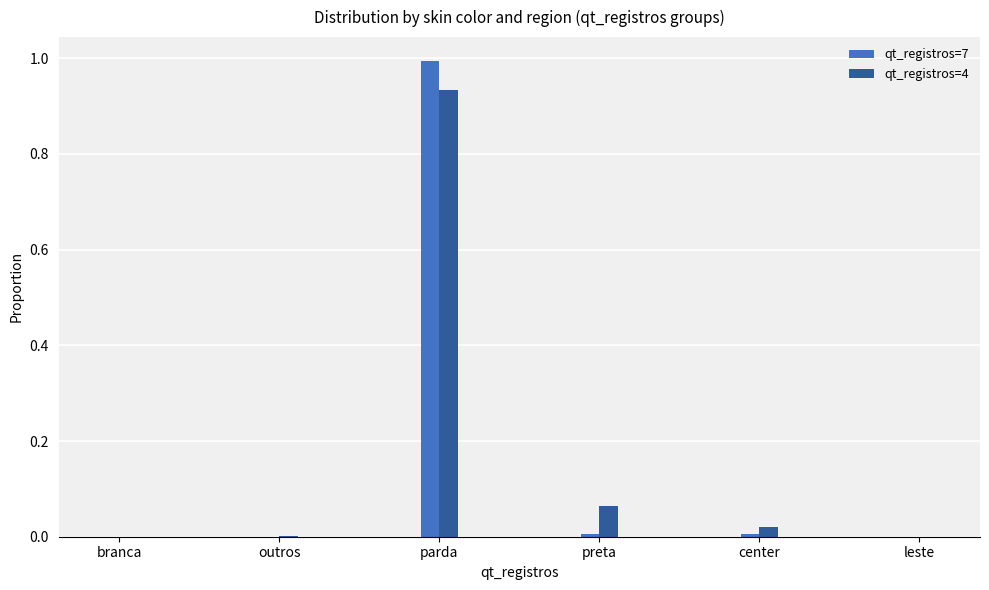

Which category has the highest value across all series?

parda